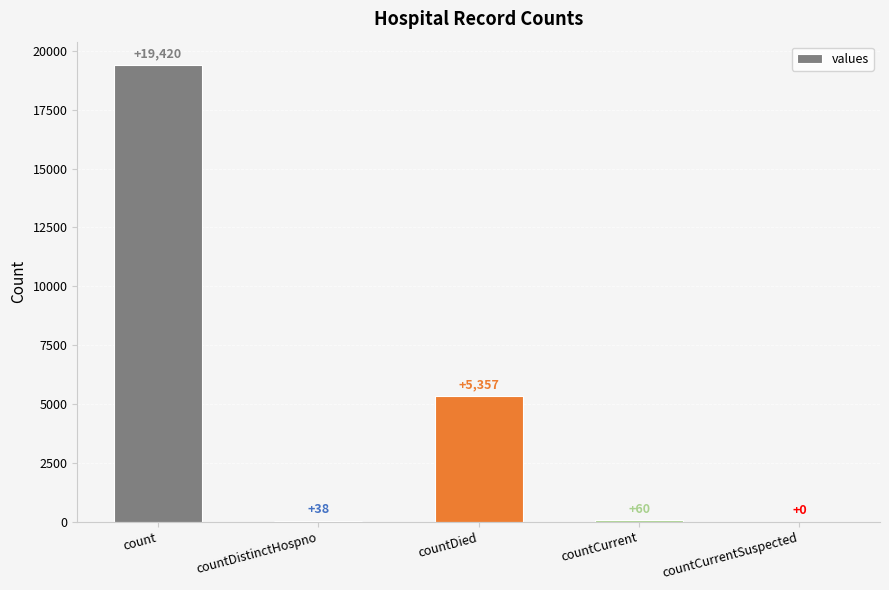

At which label does the data first exceed 60?

count